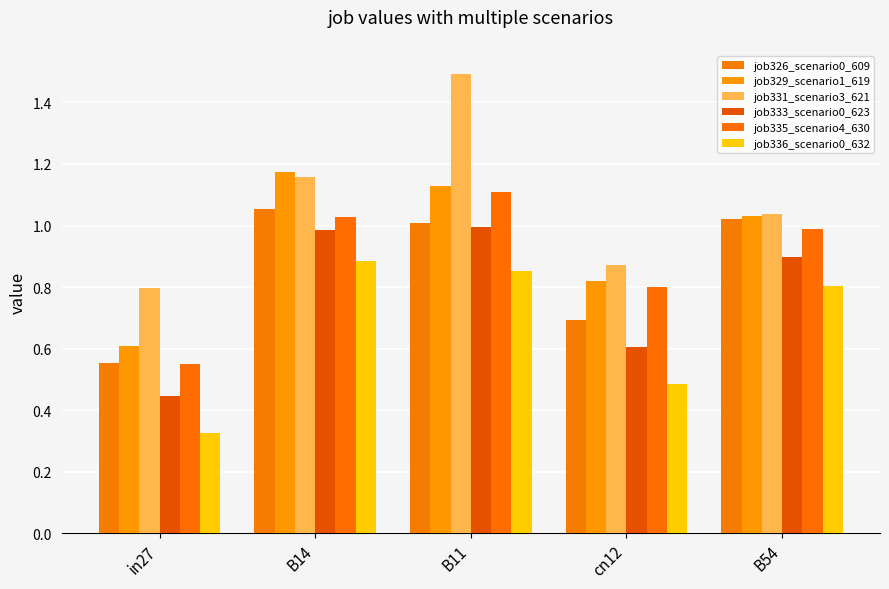

How many data points in job331_scenario3_621 are above 1?

3